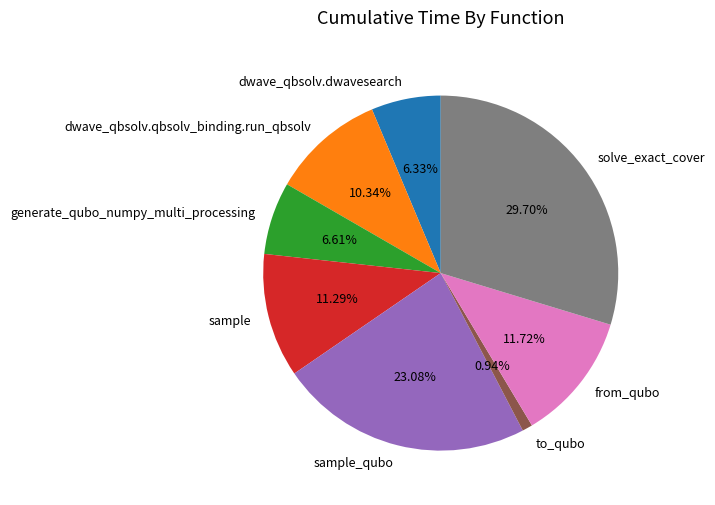

Does dwave_qbsolv.qbsolv_binding.run_qbsolv account for over 50% of the chart?

No